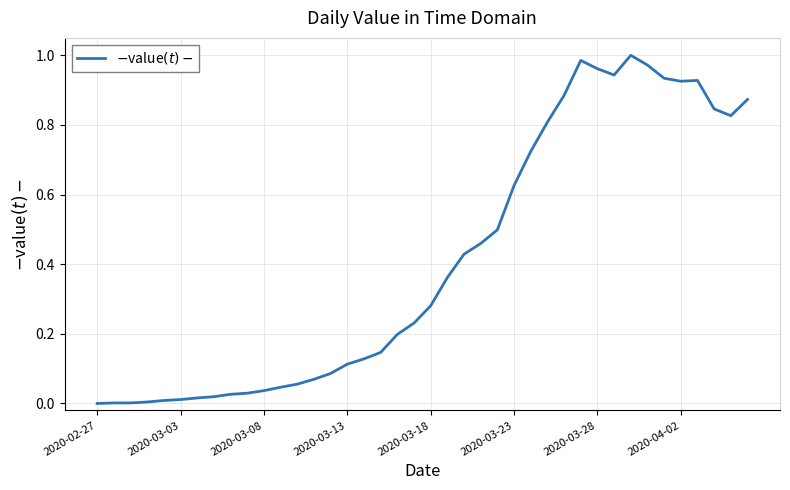

Does the chart display data point markers on the line(s)?

No